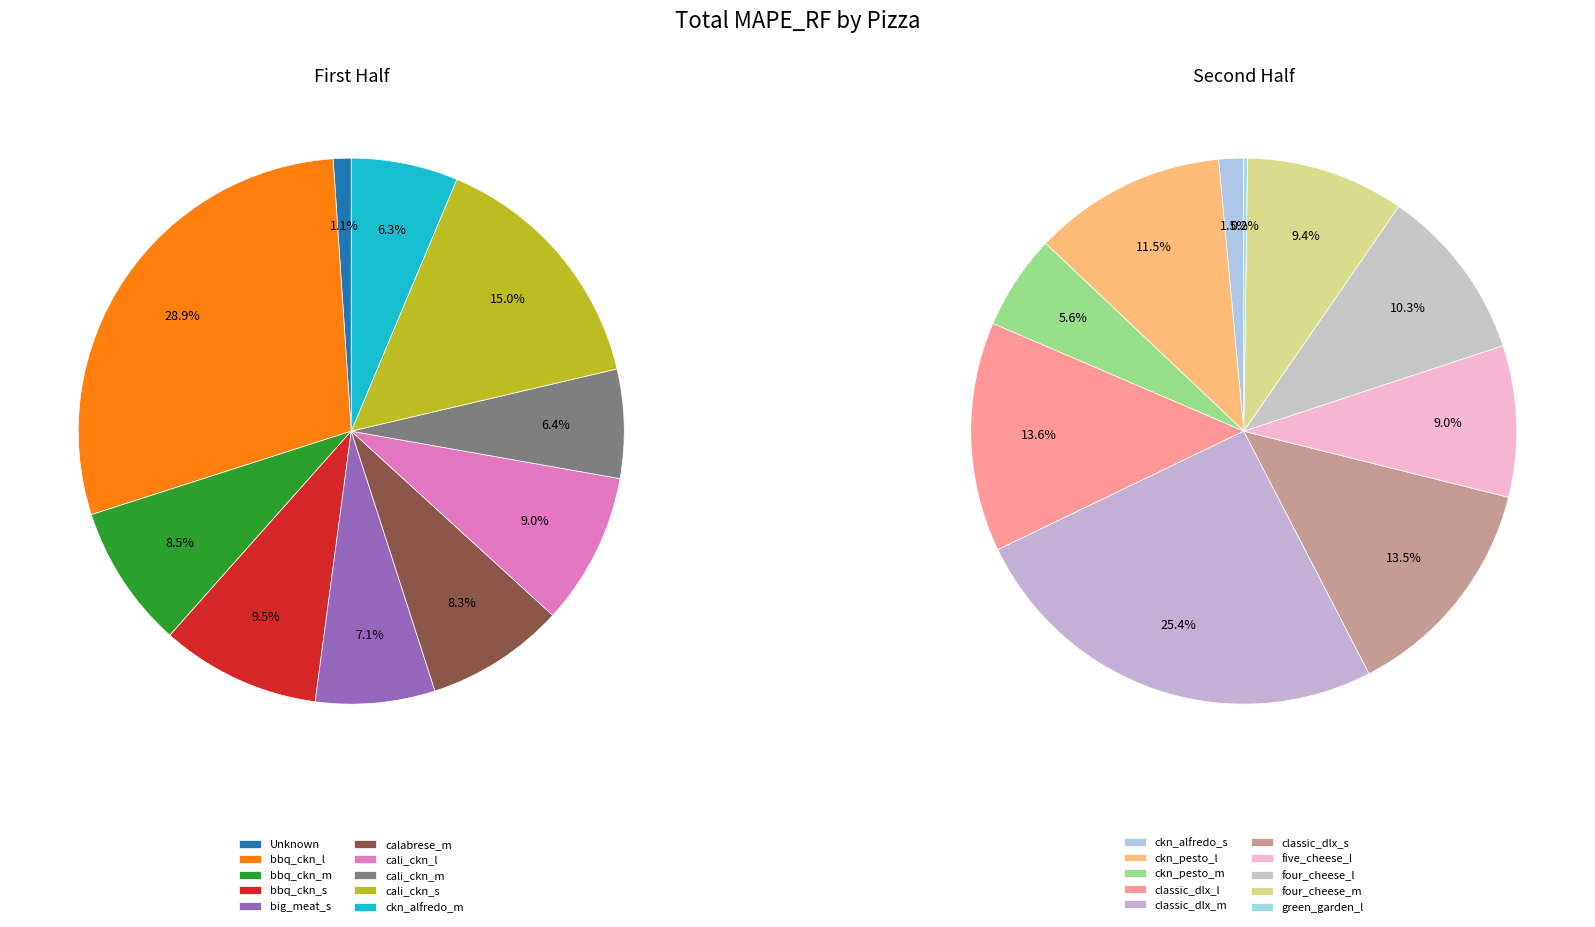

Does any single category account for the majority?

No